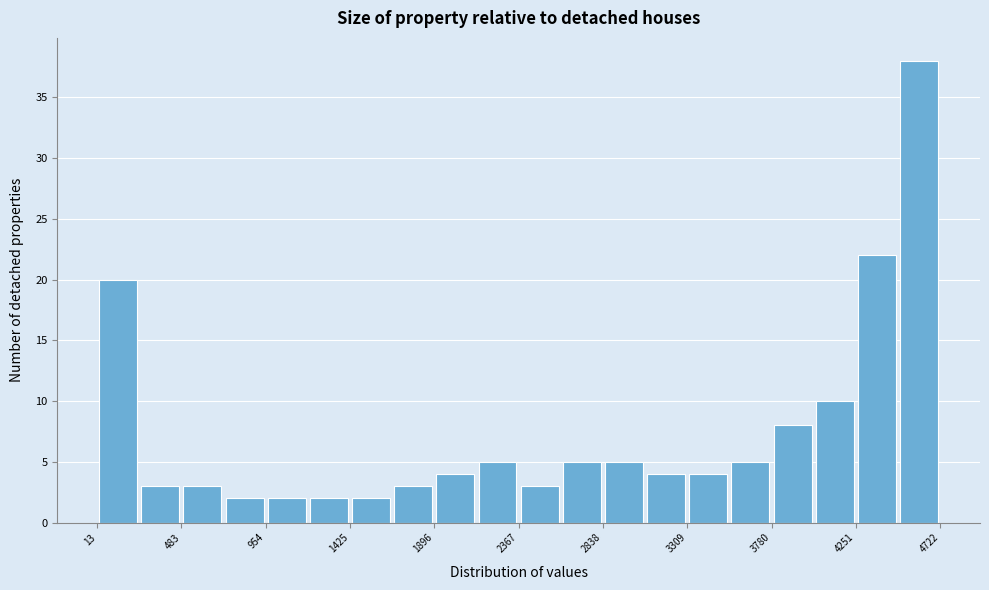

Reading left to right, transcribe this chart: for each bar, give the range it covers on the x-axis and its height. Neither the bar edges nor the heights are printed on the chart, so give them approximately, as read against the axes.

0 to 250: 20
250 to 500: 3
500 to 700: 3
700 to 950: 2
950 to 1200: 2
1200 to 1450: 2
1450 to 1650: 2
1650 to 1900: 3
1900 to 2150: 4
2150 to 2350: 5
2350 to 2600: 3
2600 to 2850: 5
2850 to 3050: 5
3050 to 3300: 4
3300 to 3550: 4
3550 to 3800: 5
3800 to 4000: 8
4000 to 4250: 10
4250 to 4500: 22
4500 to 4700: 38